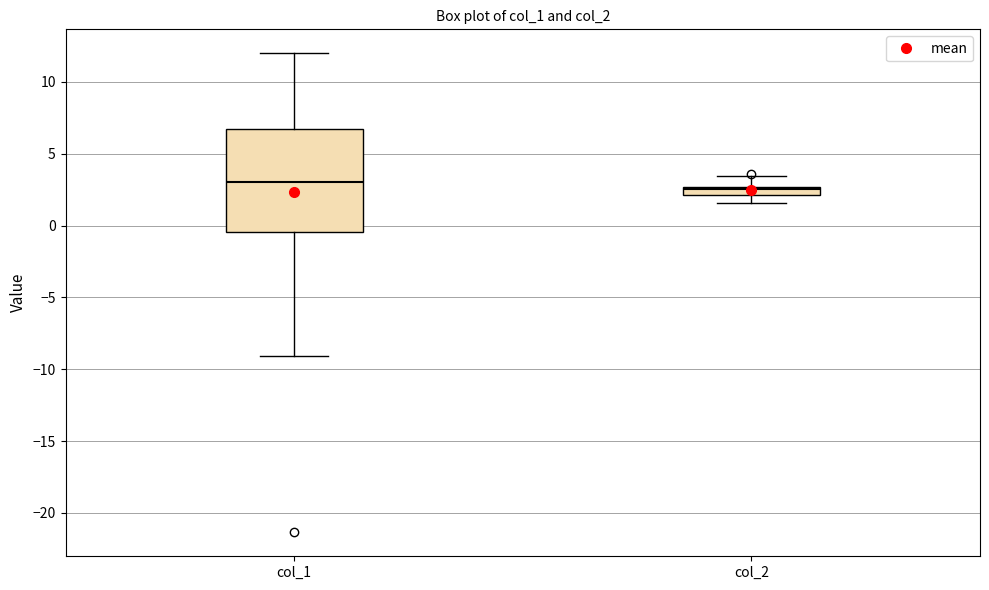

Which box is the tallest, from its lower edge to its upper edge?

col_1